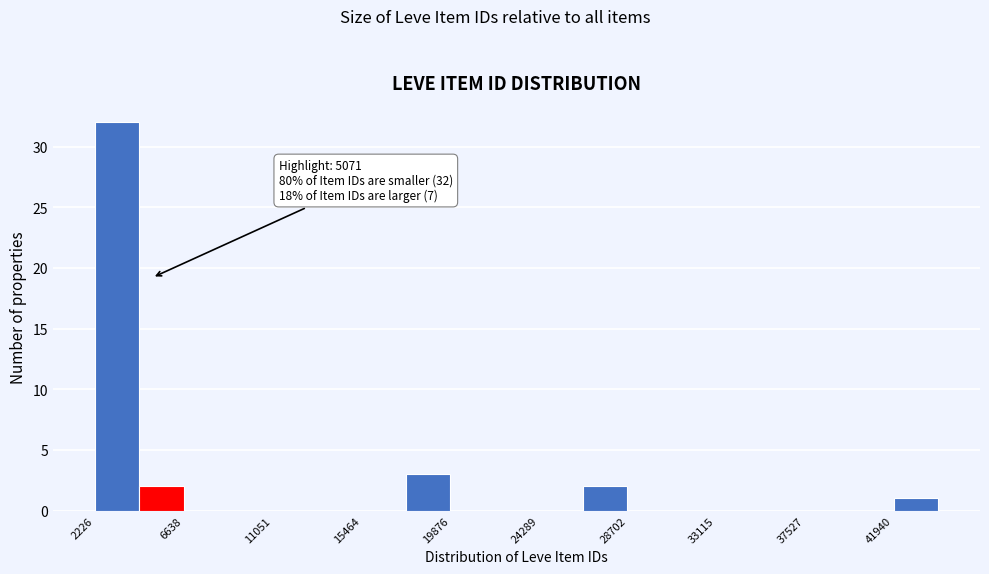

Which range on the x-axis has the tallest bar?

2000 to 4500